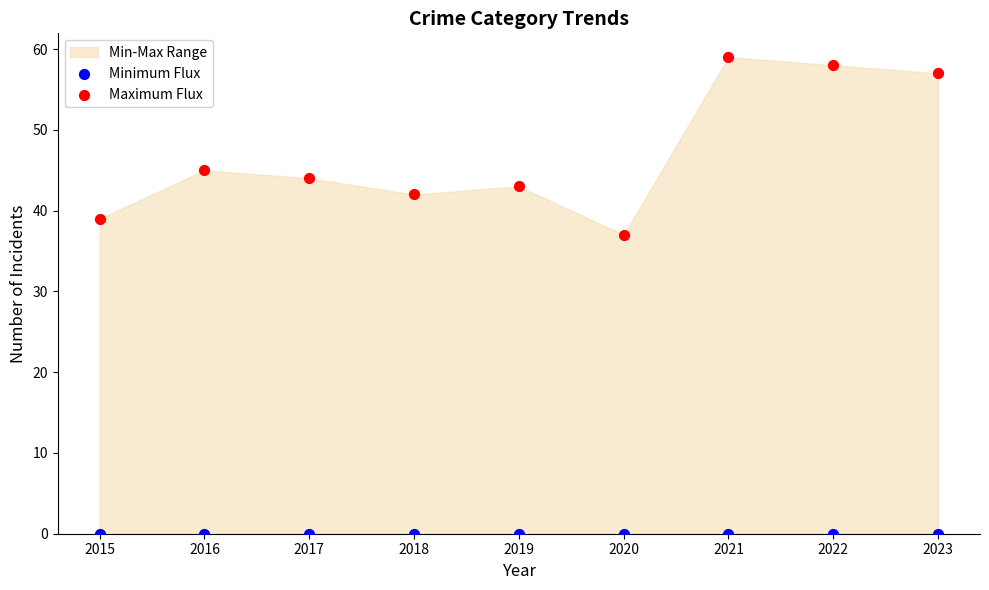

In the Maximum Flux series, what Y value is closest to 48?

45